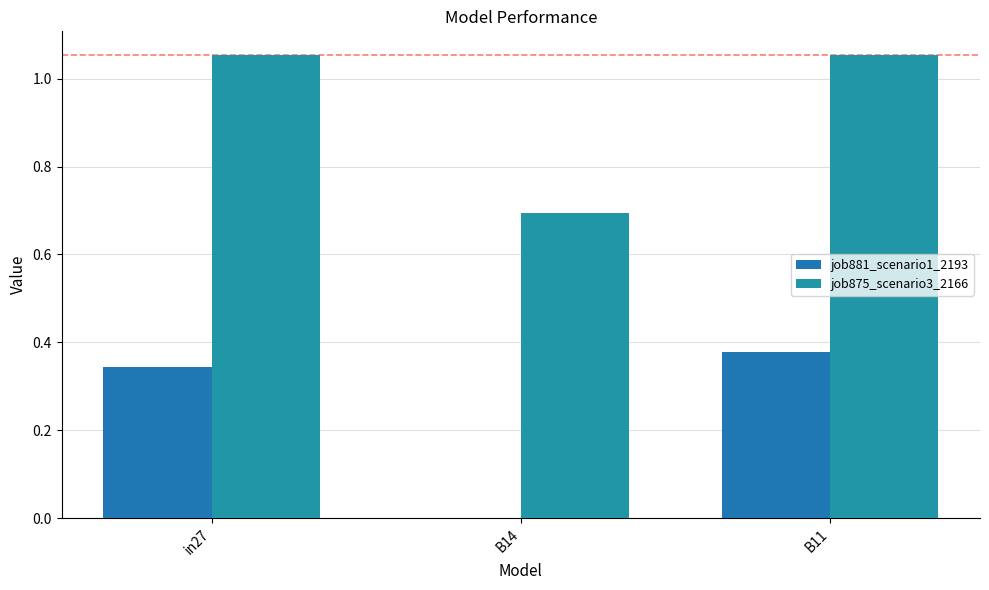

At which label does job875_scenario3_2166 reach its peak?

in27